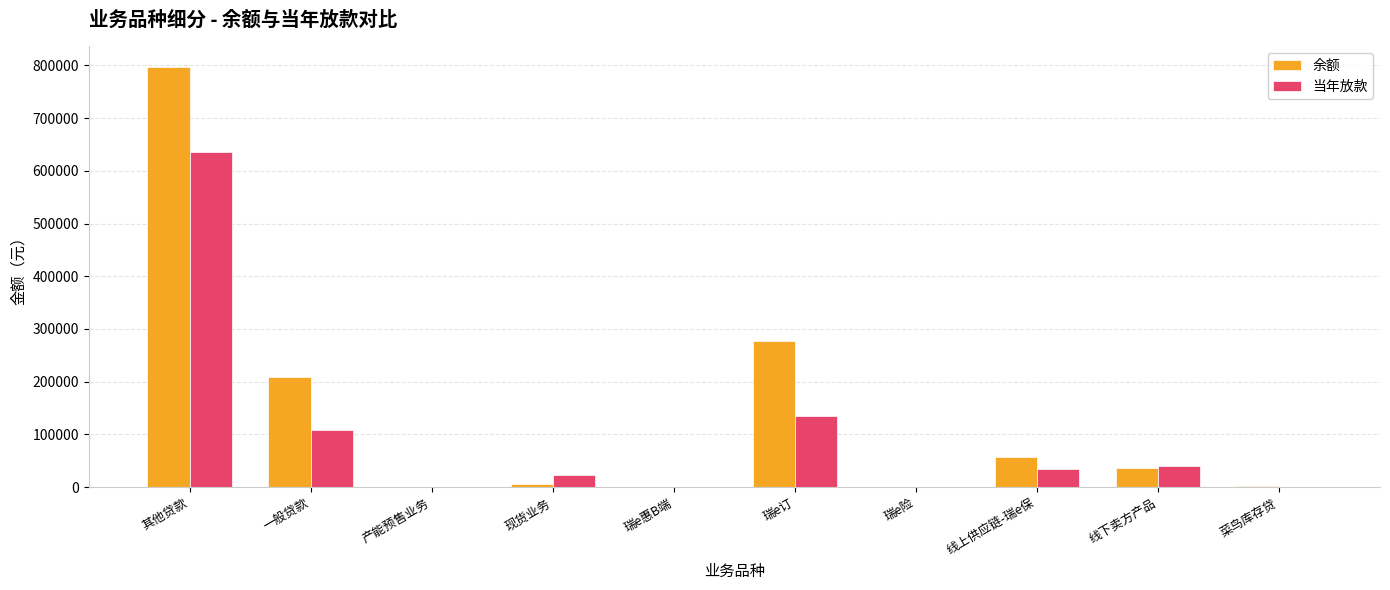

Where is 余额 nearest to the value 398372?

瑞e订